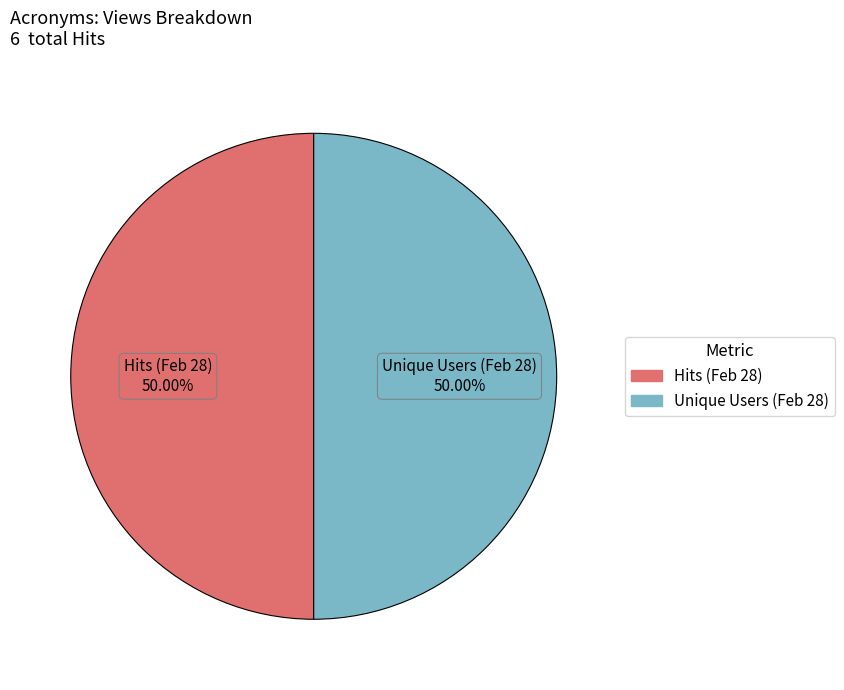

Count the number of slices in the pie.

2